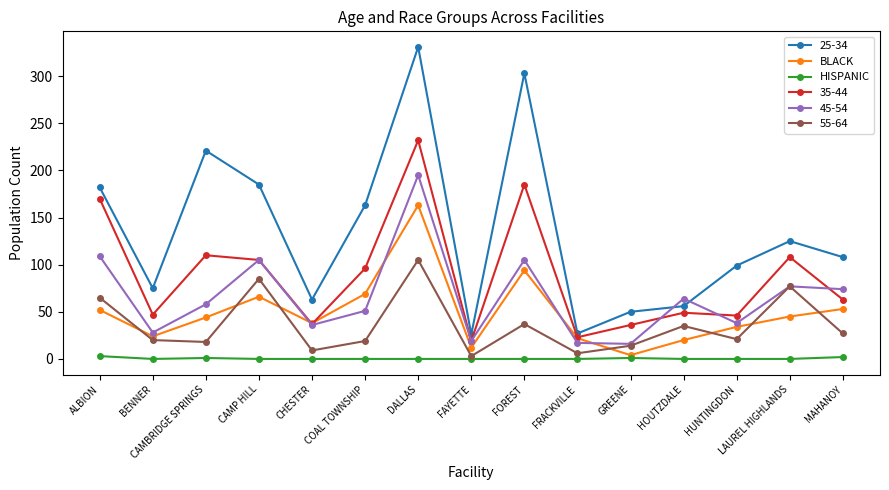

True or false: HISPANIC and BLACK intersect in this chart.

False